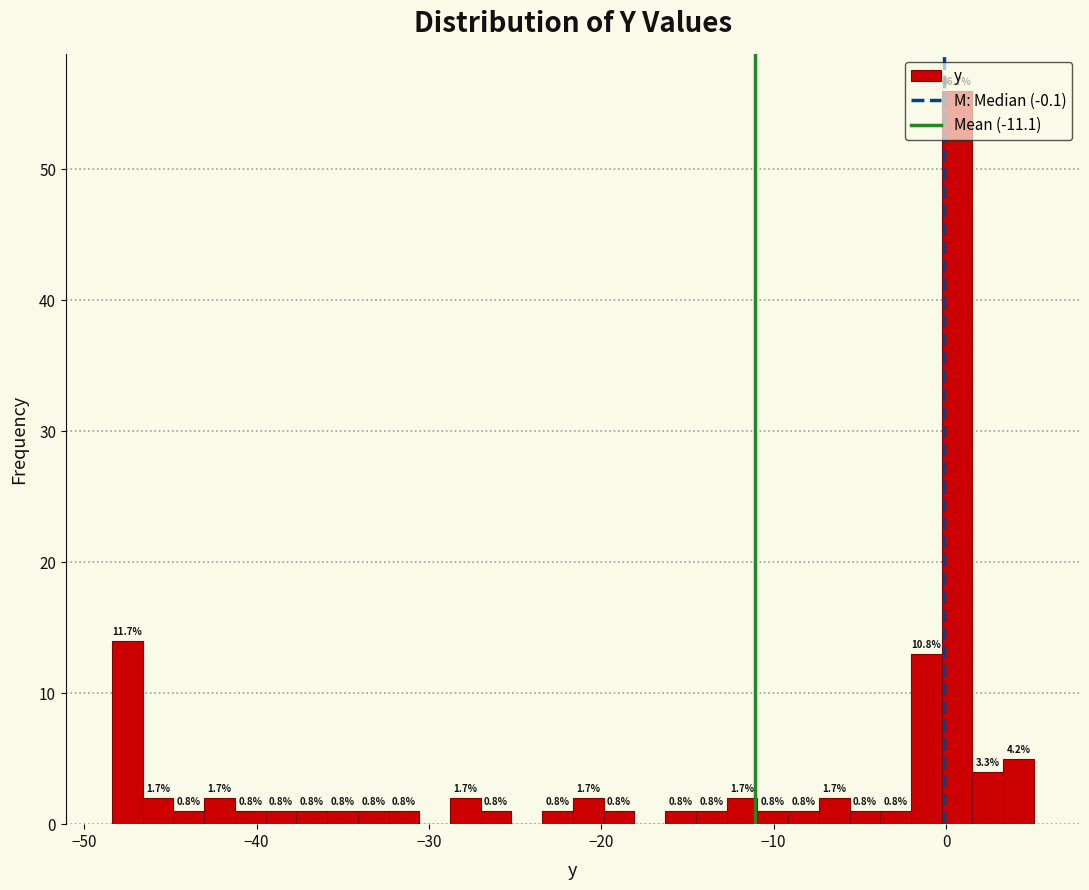

Around what value on the x-axis is the tallest bar? Give the approximate position of its centre, as read against the axis.

1